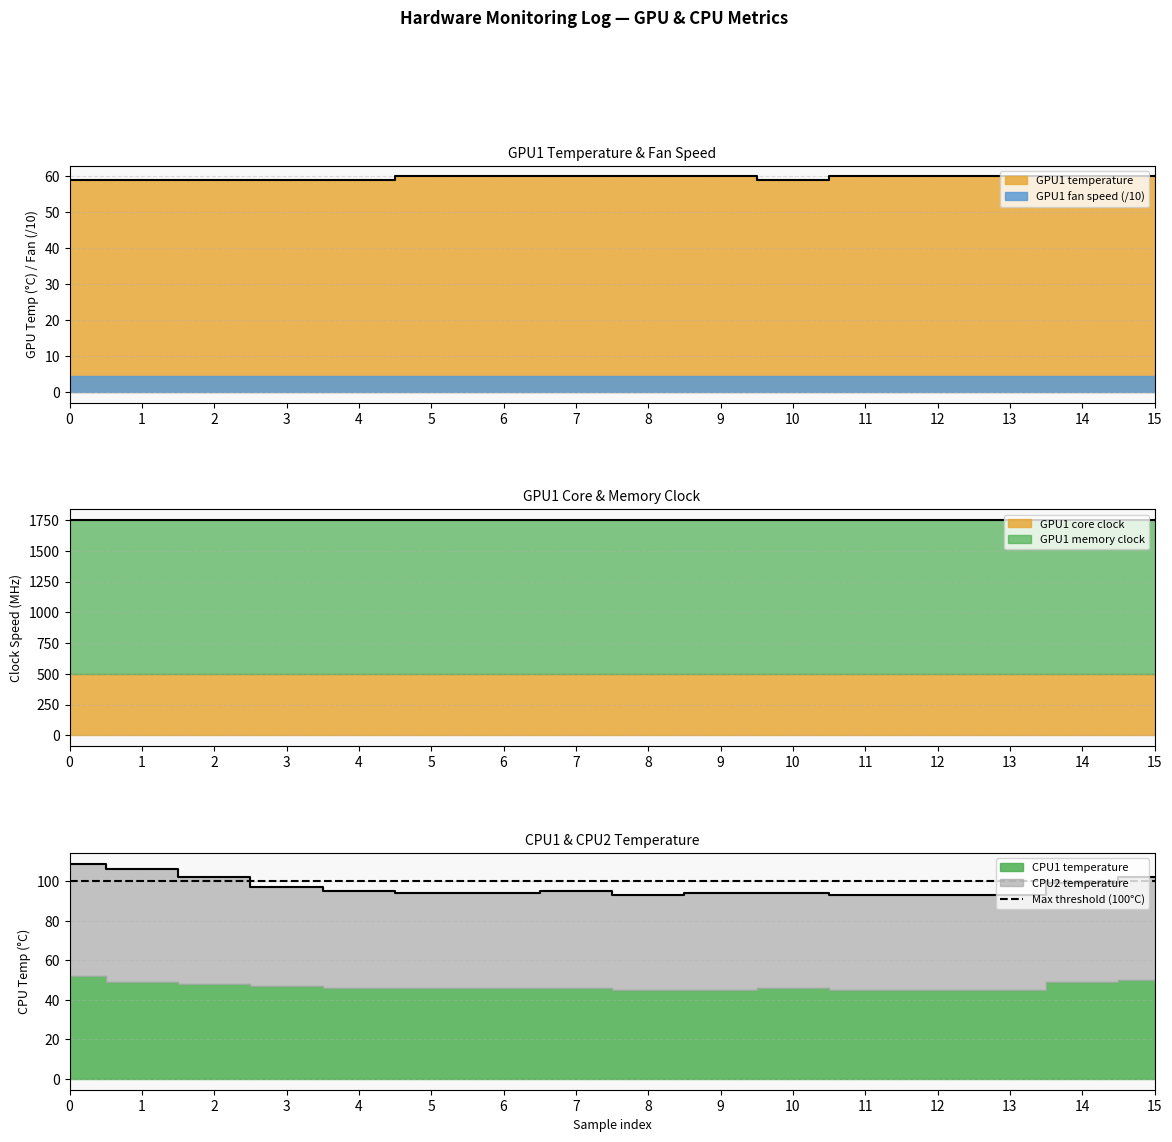

True or false: GPU1 core clock has a value of 323.1 at 7.

False